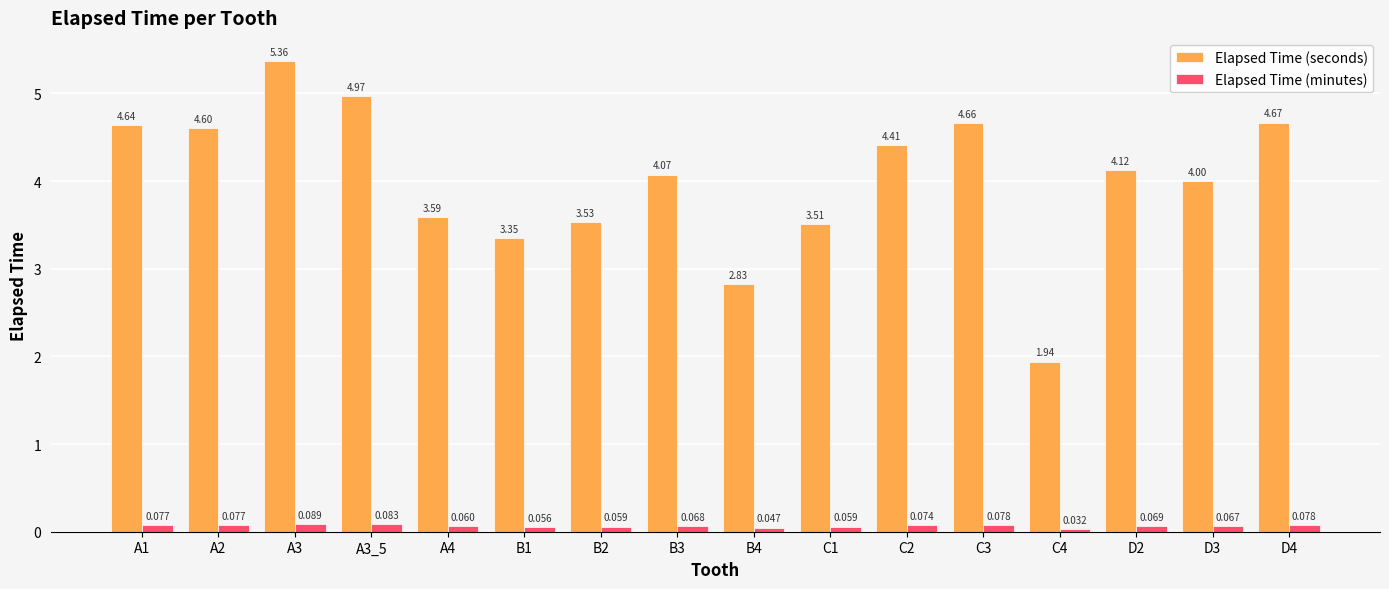

Which category has the highest value across all series?

A3